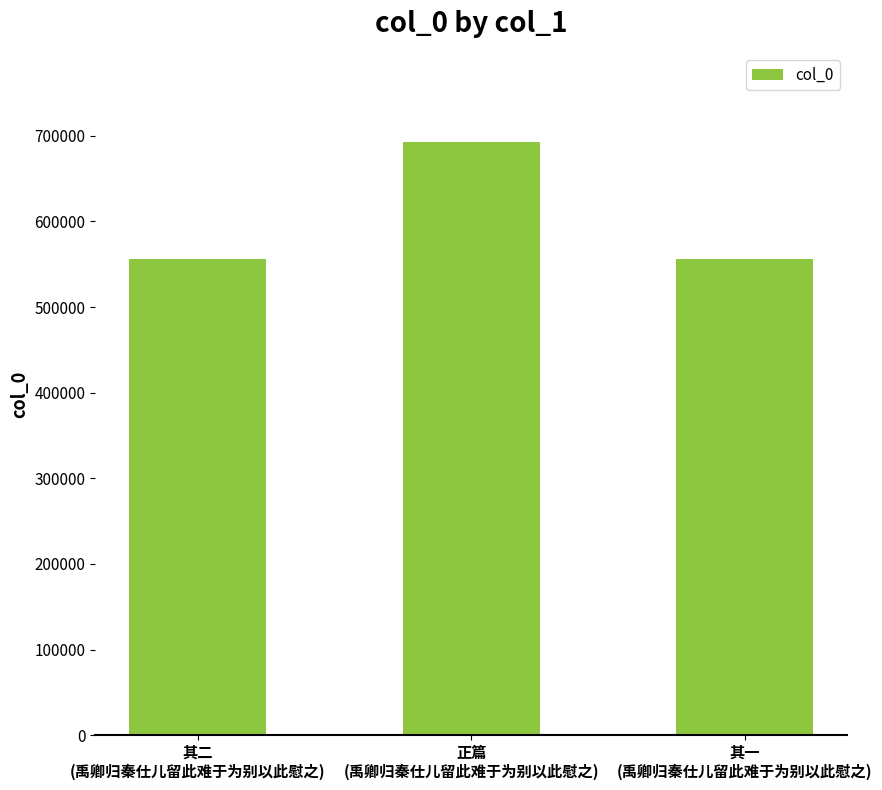

The chart shows a value of 555928 at 其一
(禹卿归秦仕儿留此难于为别以此慰之). True or false?

True